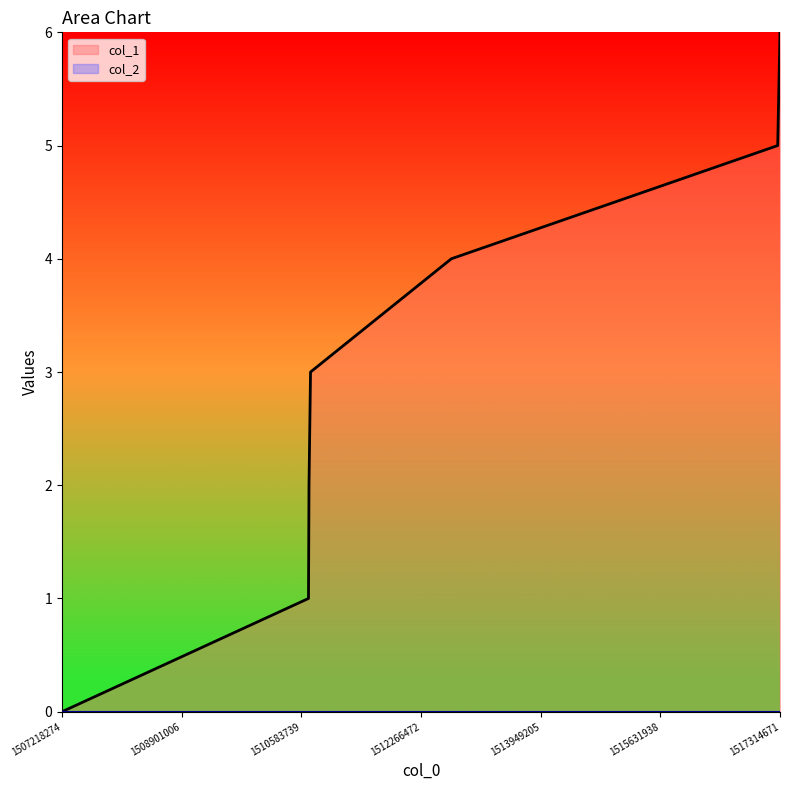

What is the value of the 2nd point from the left?

1